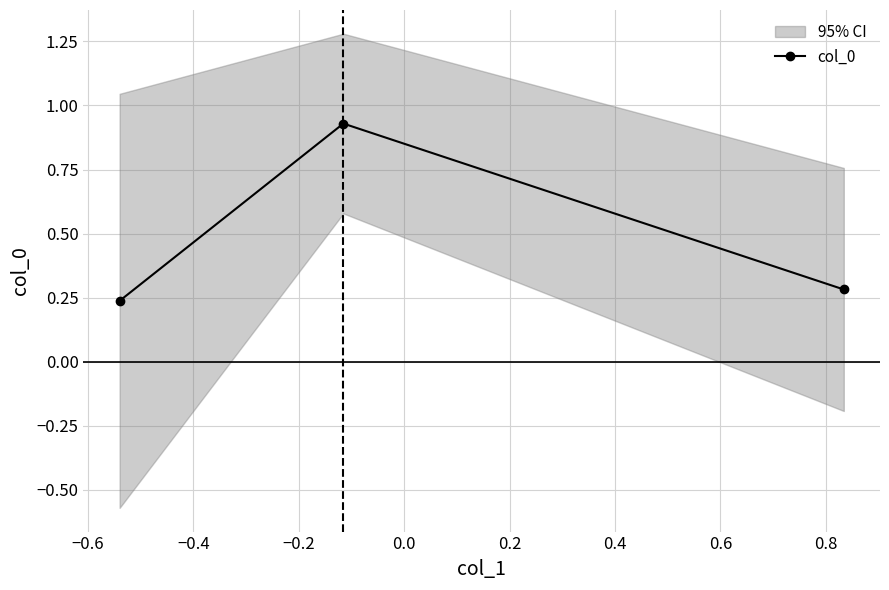

How many col_0 values are between 0 and 1?

3